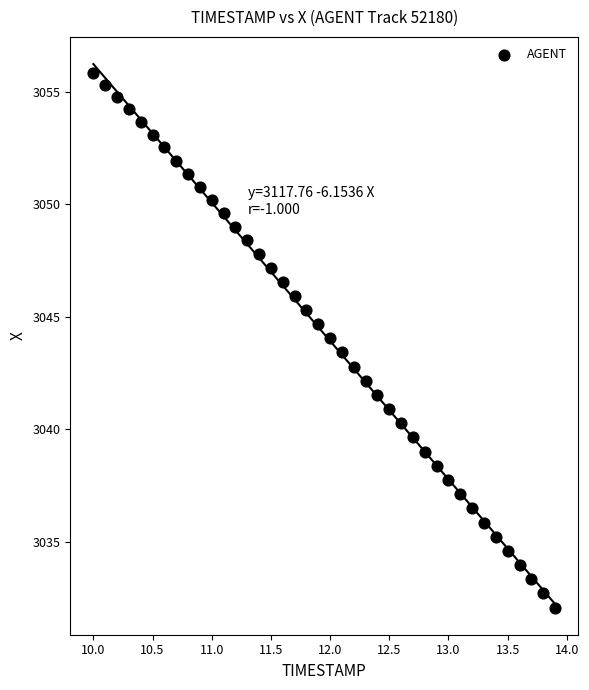

What is the range of X values (max minus min)?

3.9